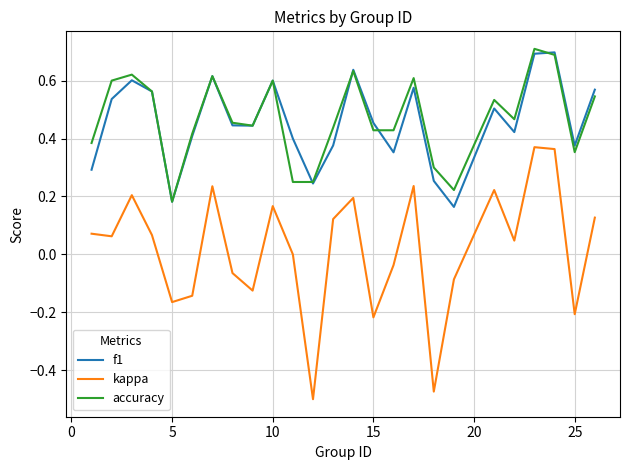

What are all the series names shown in the legend?

f1, kappa, accuracy